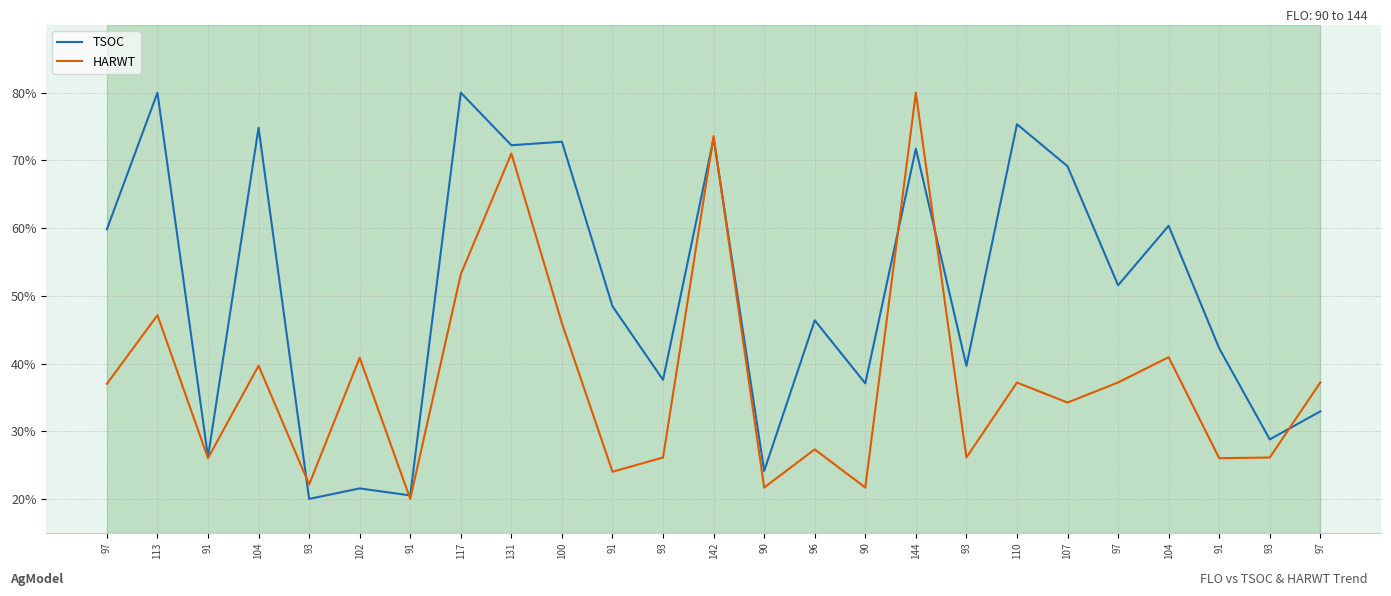

What is the difference between the maximum and minimum values in the HARWT series?

60.0